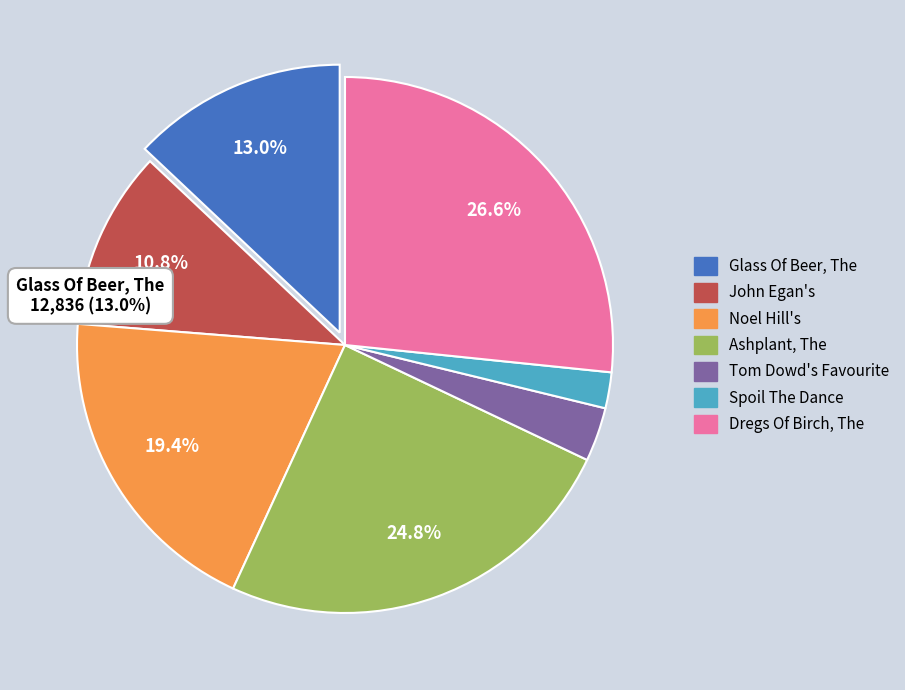

Is it true that Spoil The Dance is 16% of the pie?

False